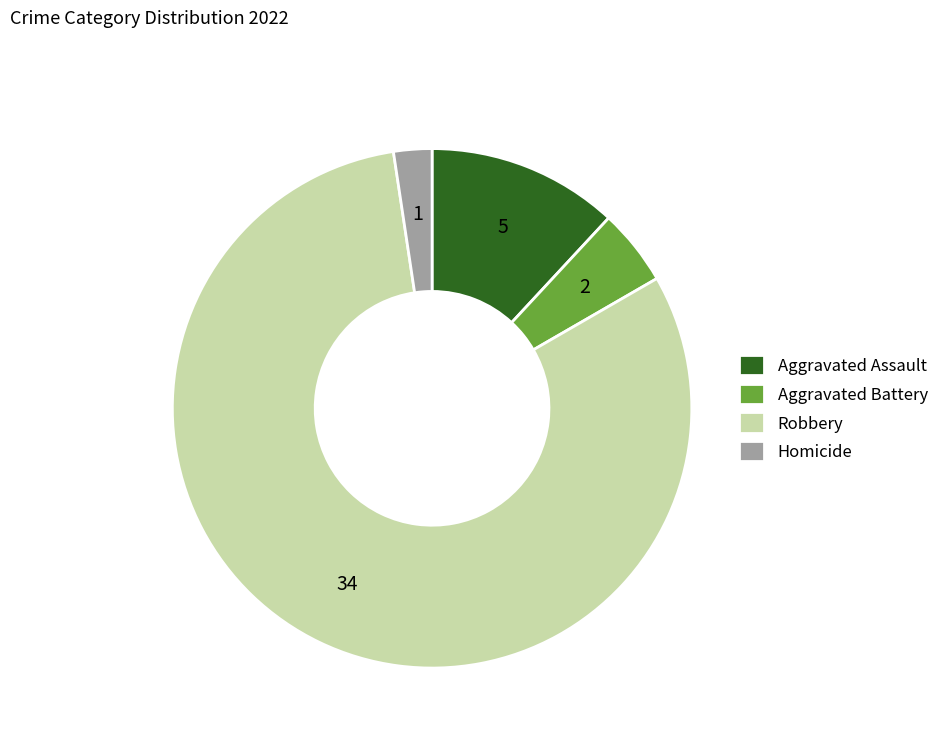

Which slice is the largest?

Robbery